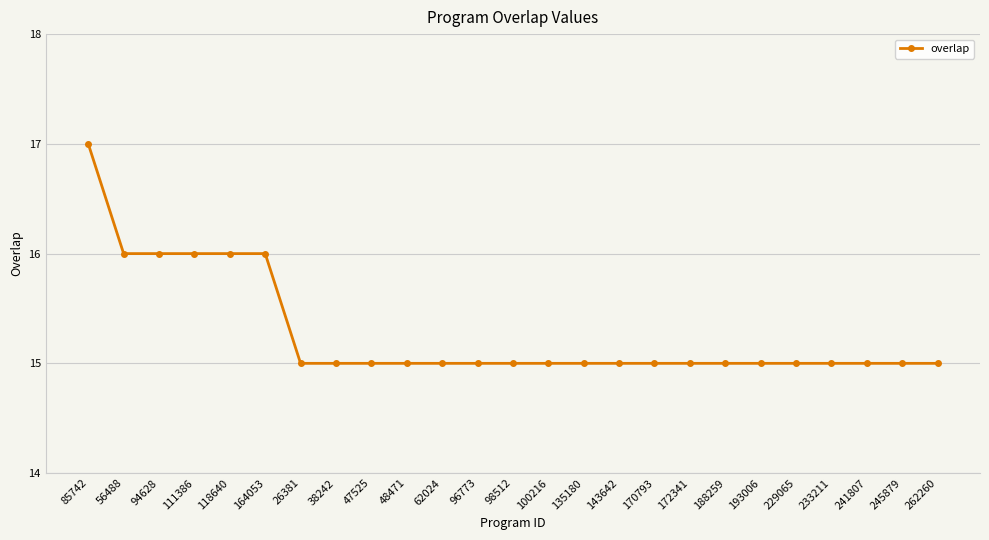

True or false: the data shows 27 at 193006.

False